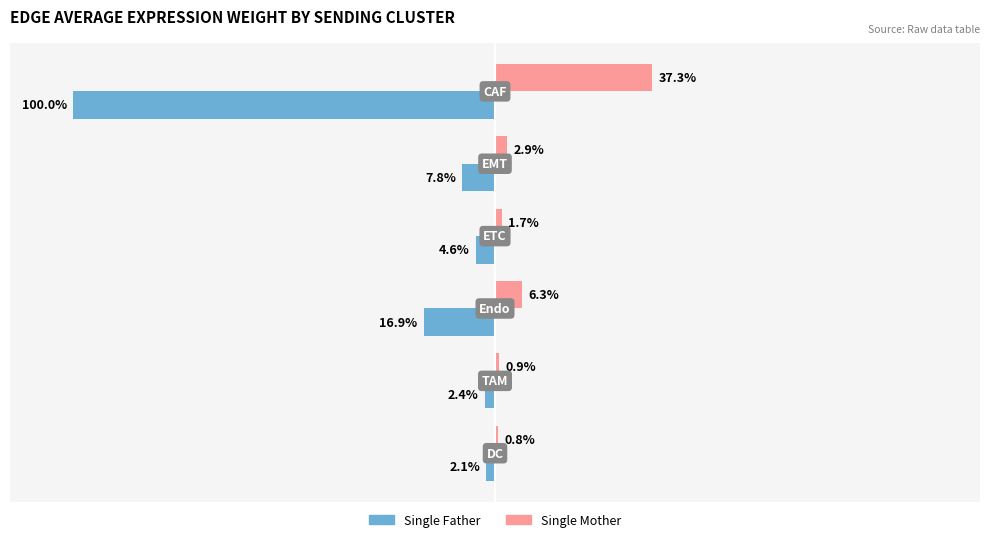

List the series in order of their peak value, lowest first.

Single Father, Single Mother